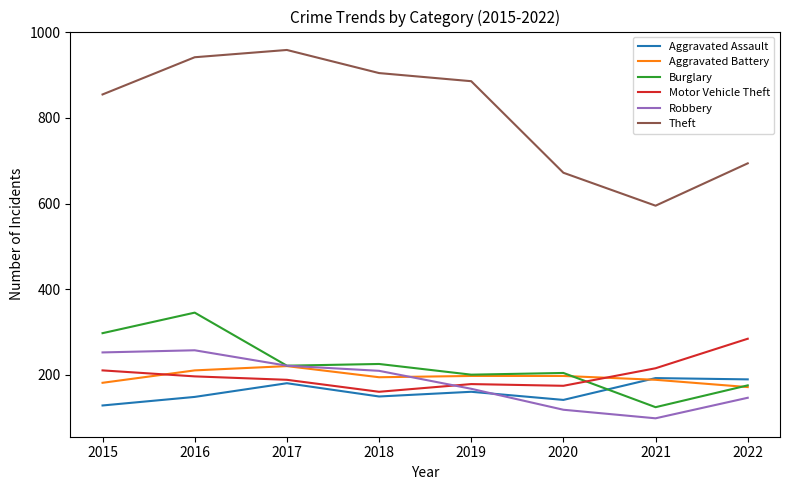

At which category is the sum across all series the highest?

2016